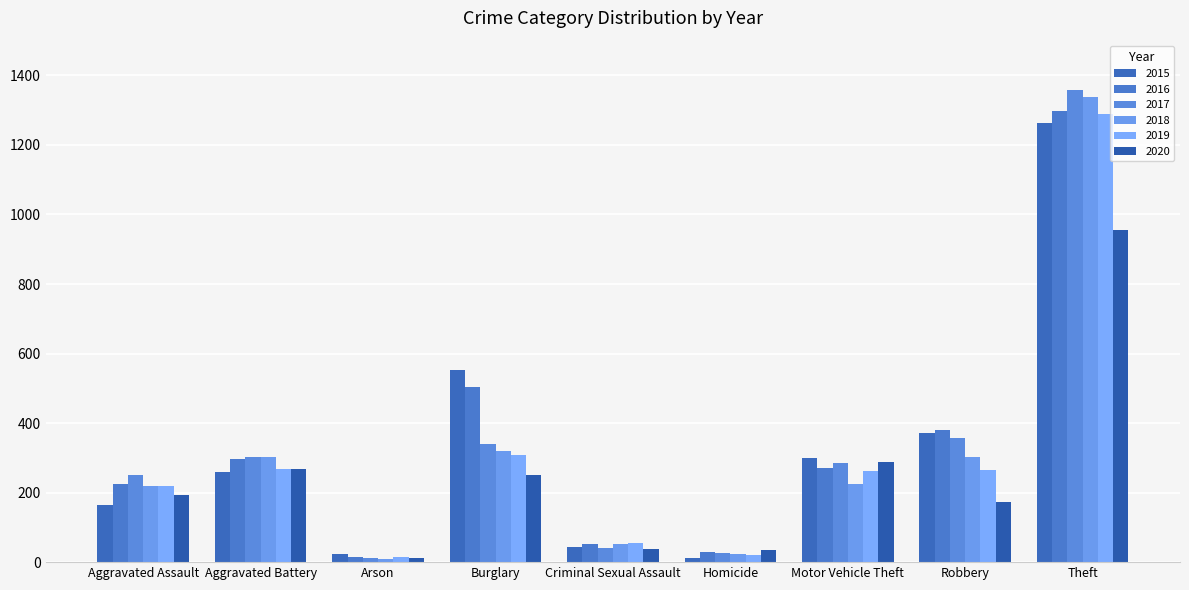

Which category has the highest value in the 2019 series?

Theft